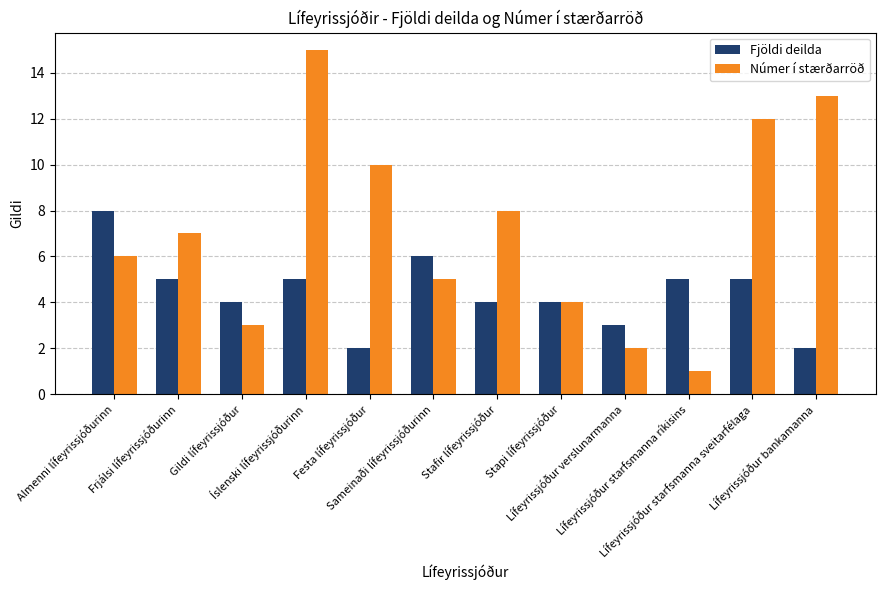

How many bars are there in total?

24